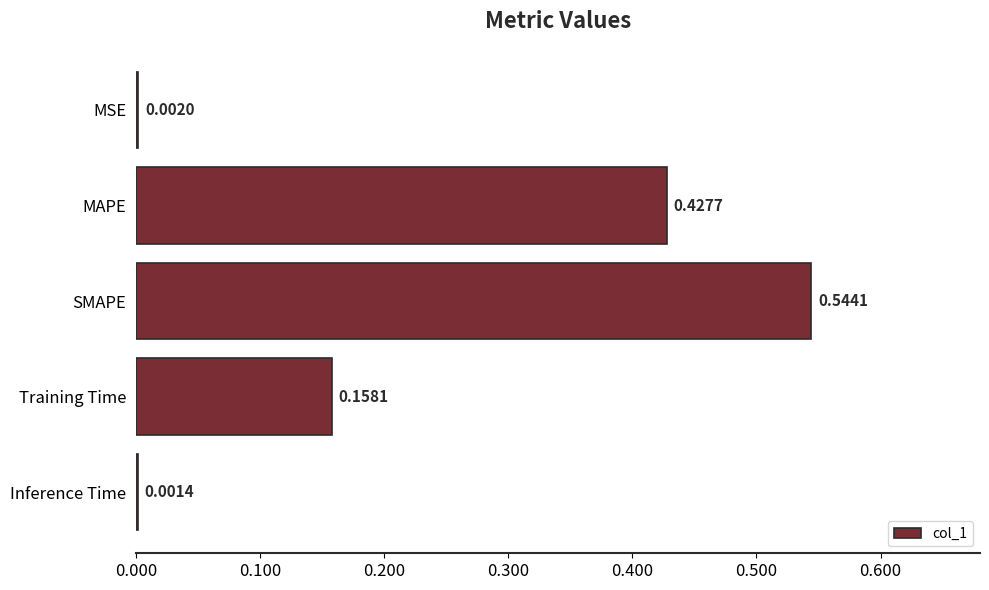

Does the chart contain stacked bars?

No